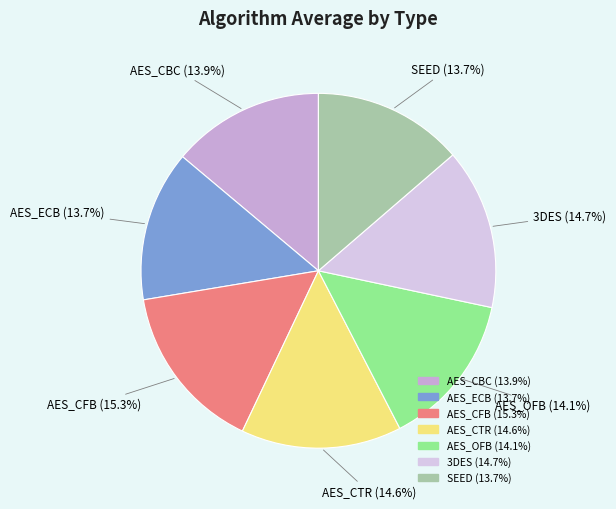

Count the number of slices in the pie.

7